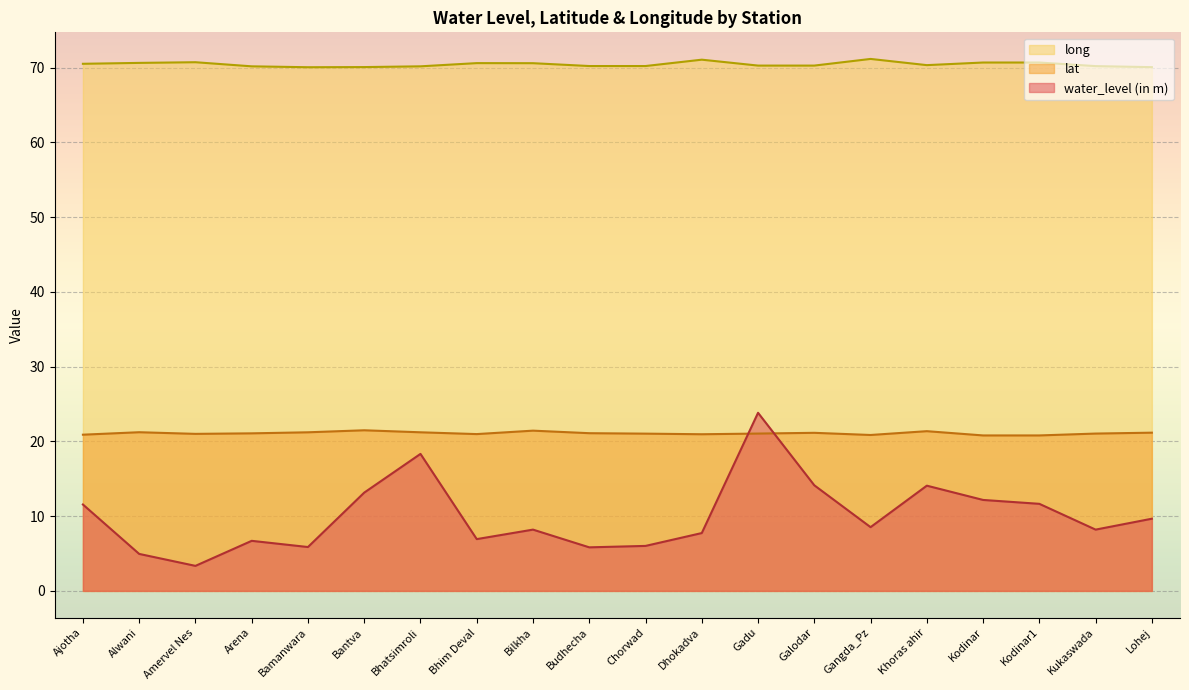

Rank the series by their maximum value, from lowest to highest.

lat, water_level (in m), long